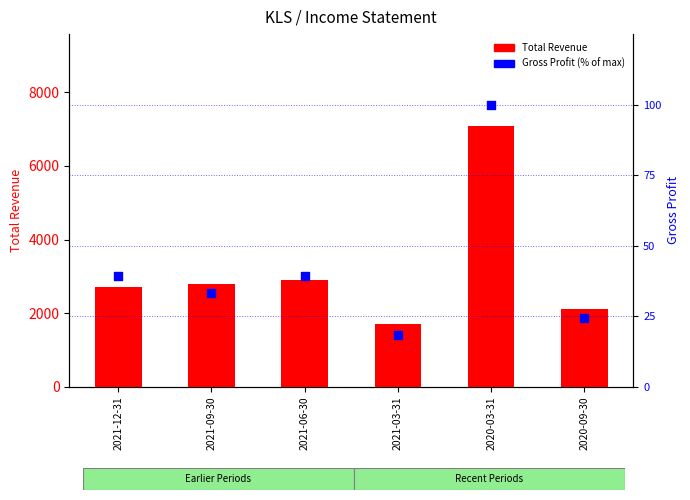

Which series has the widest spread of Y values?

Total Revenue